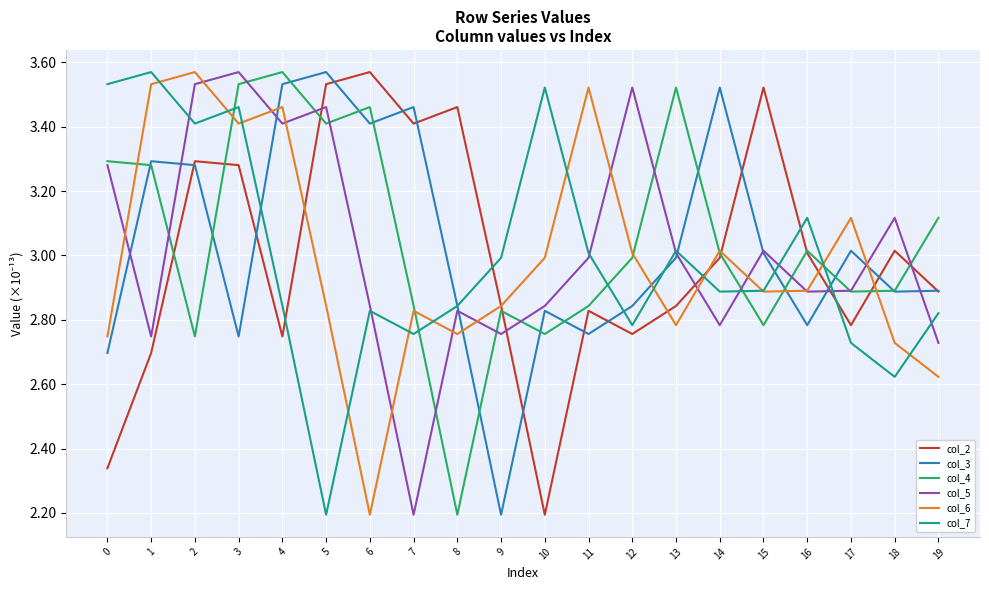

What is the lowest value of the col_3 series?

2.2